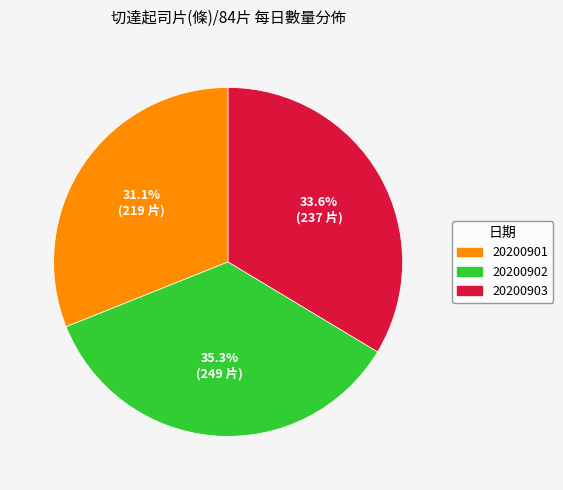

What is the ratio of the value at 20200901 to the value at 20200902?

0.9